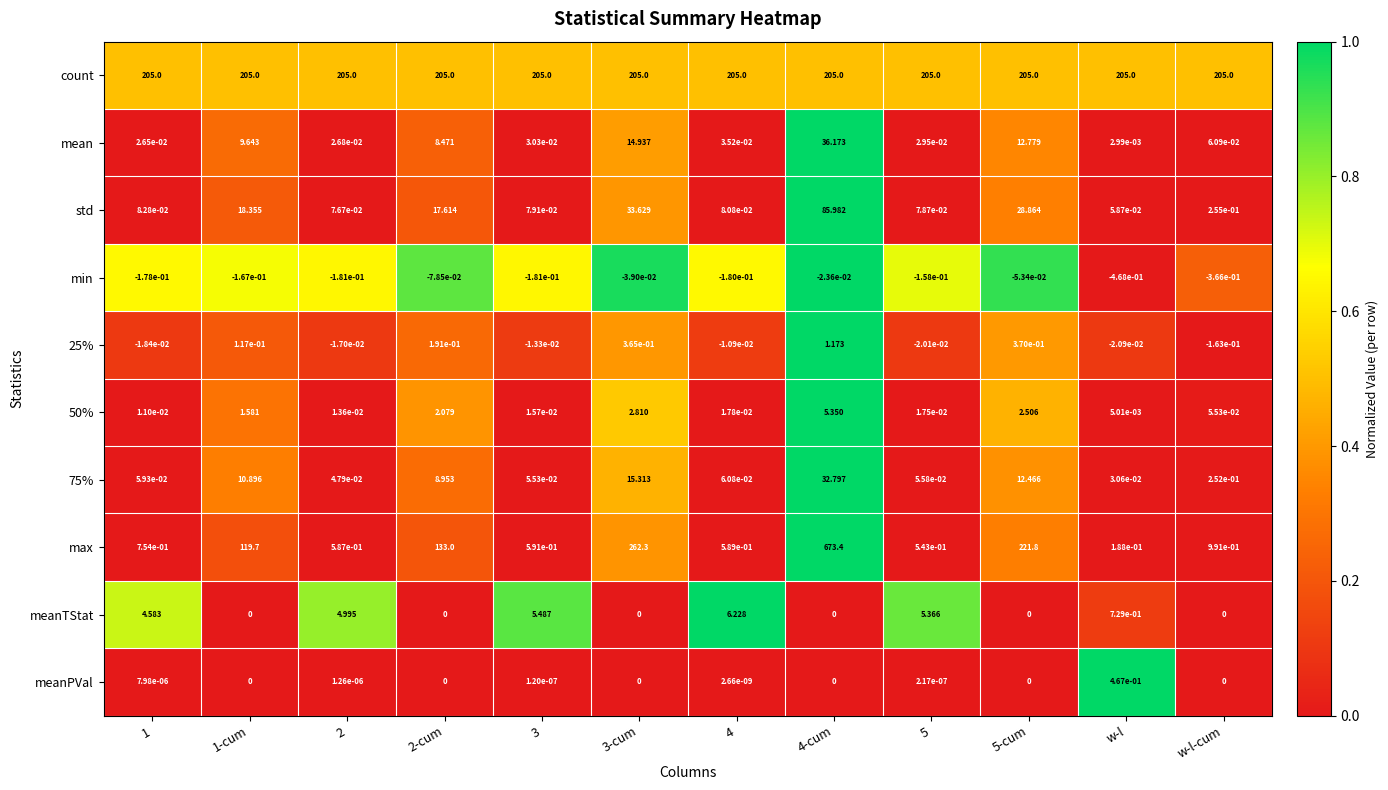

At how many categories does at least one series exceed 0?

12